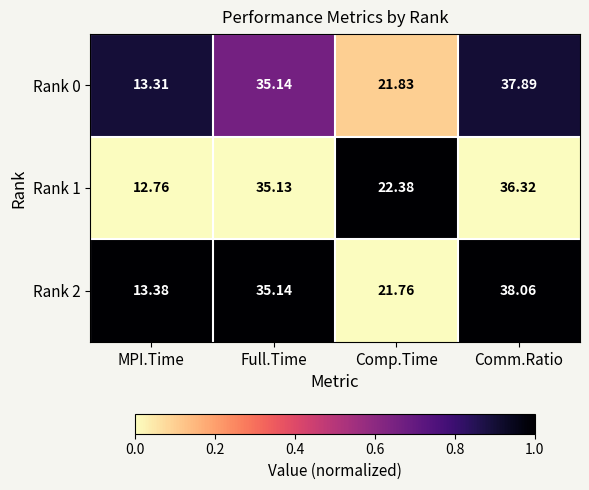

How many data points does each series have?

4